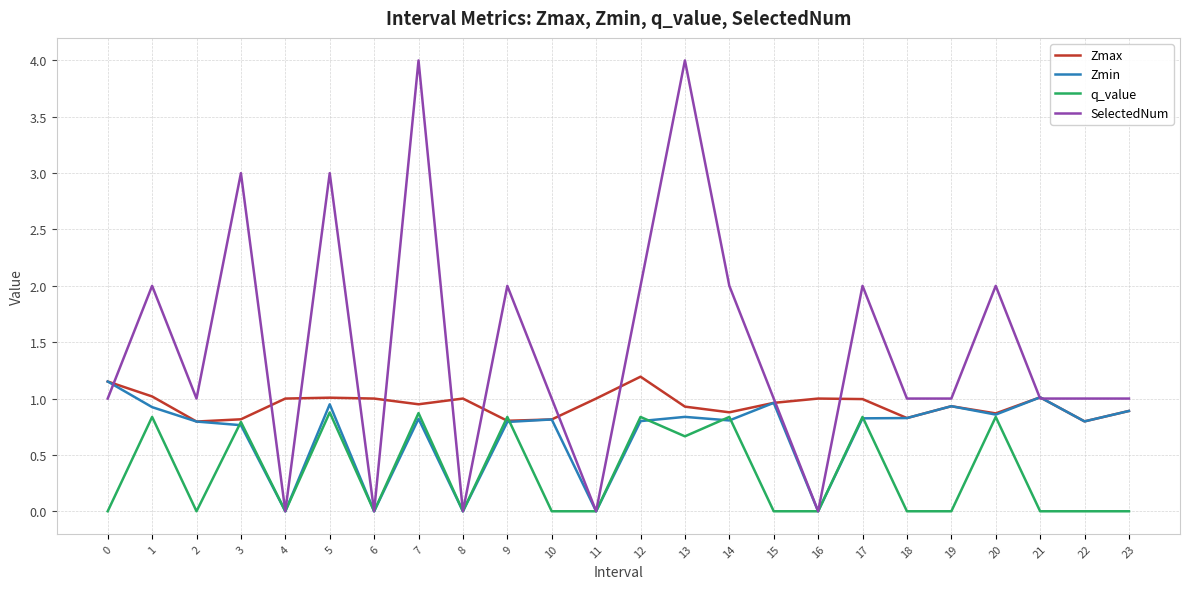

The value of Zmin at 22 is 1.2. True or false?

False